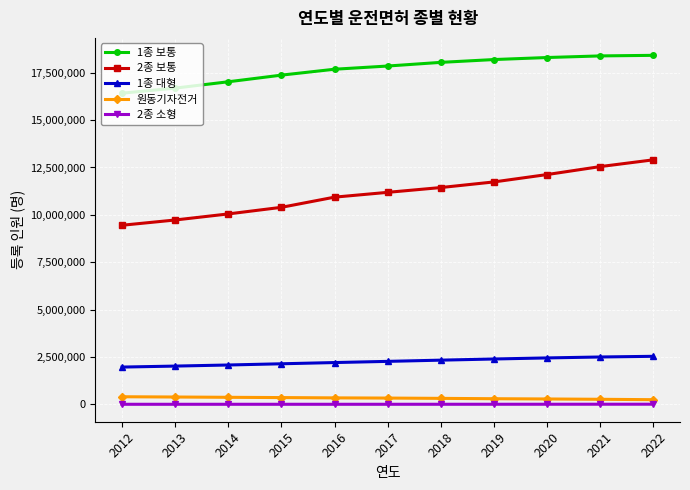

Is the value of 1종 보통 at 2017 greater than the value of 2종 보통 at 2014?

Yes